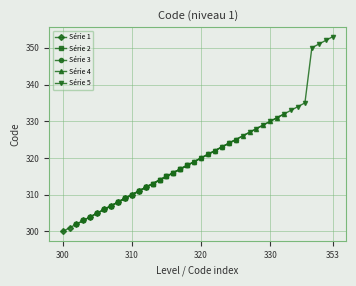

What is the value of the 30th point from the left?

329